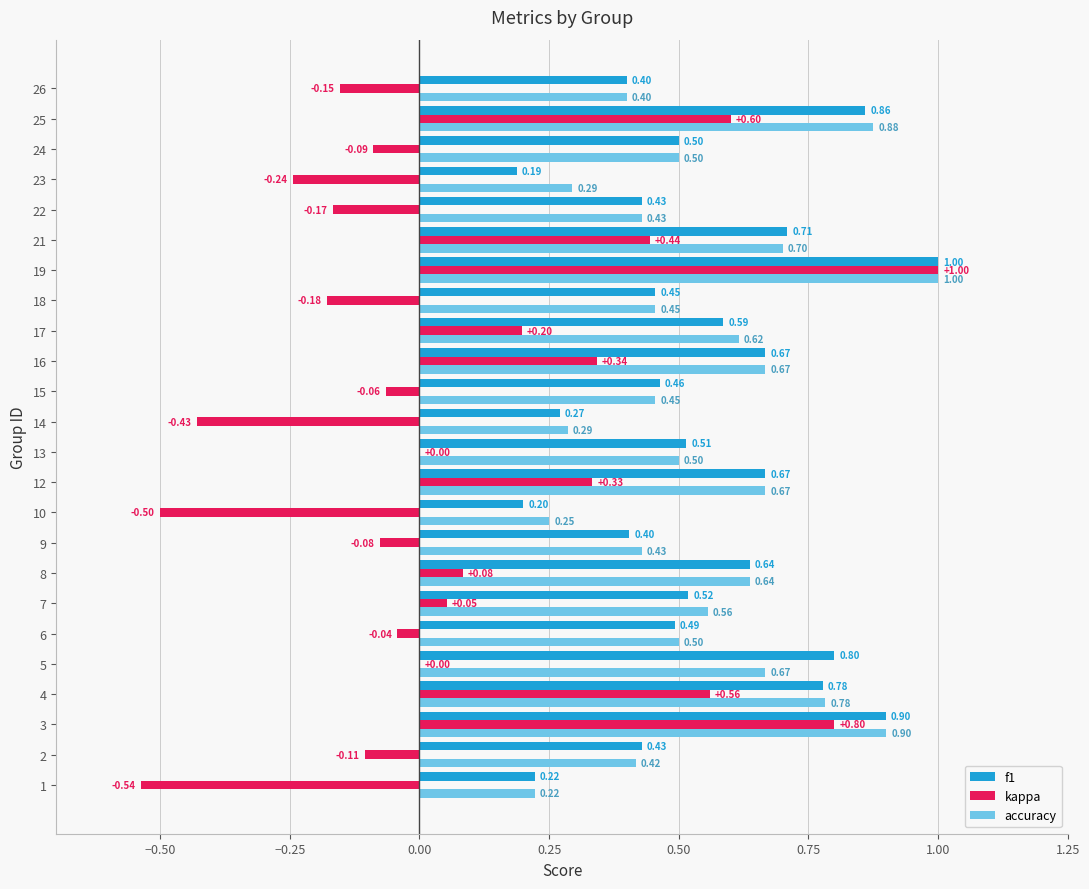

What is the sum of all f1 values?

13.1